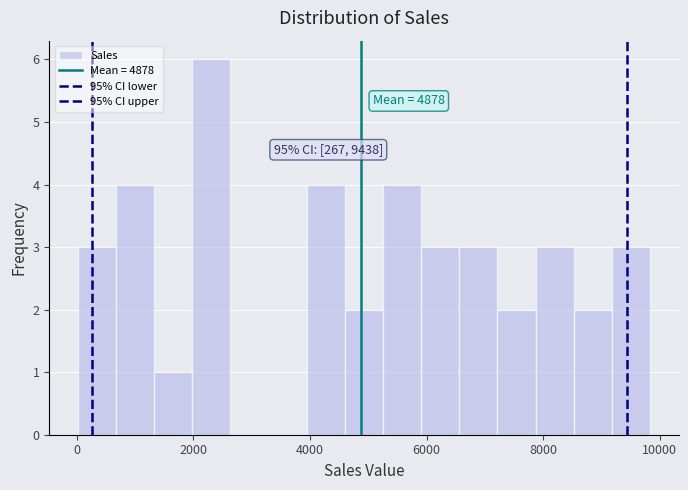

Read against the x-axis, roughly where is the centre of the tallest bar?

2400